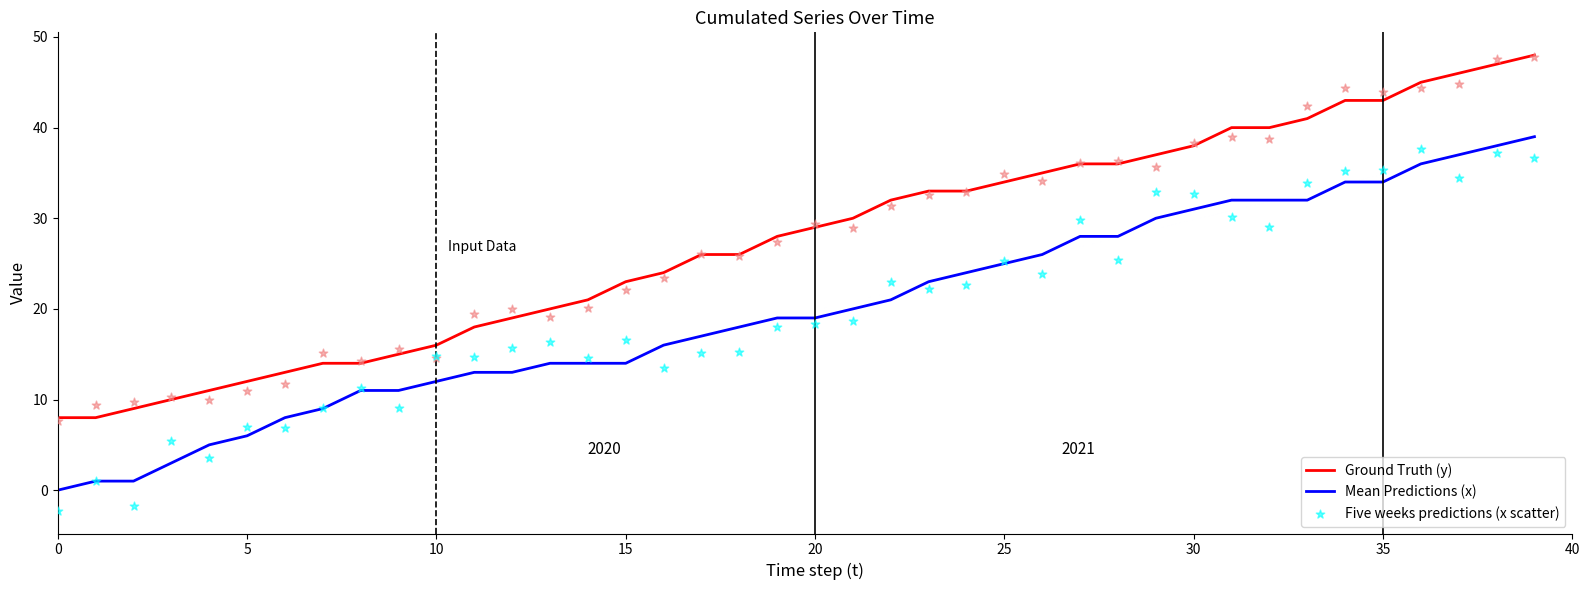

Is the value of Five weeks predictions (x scatter) at 12 greater than the value of Ground Truth (y) at 12?

No